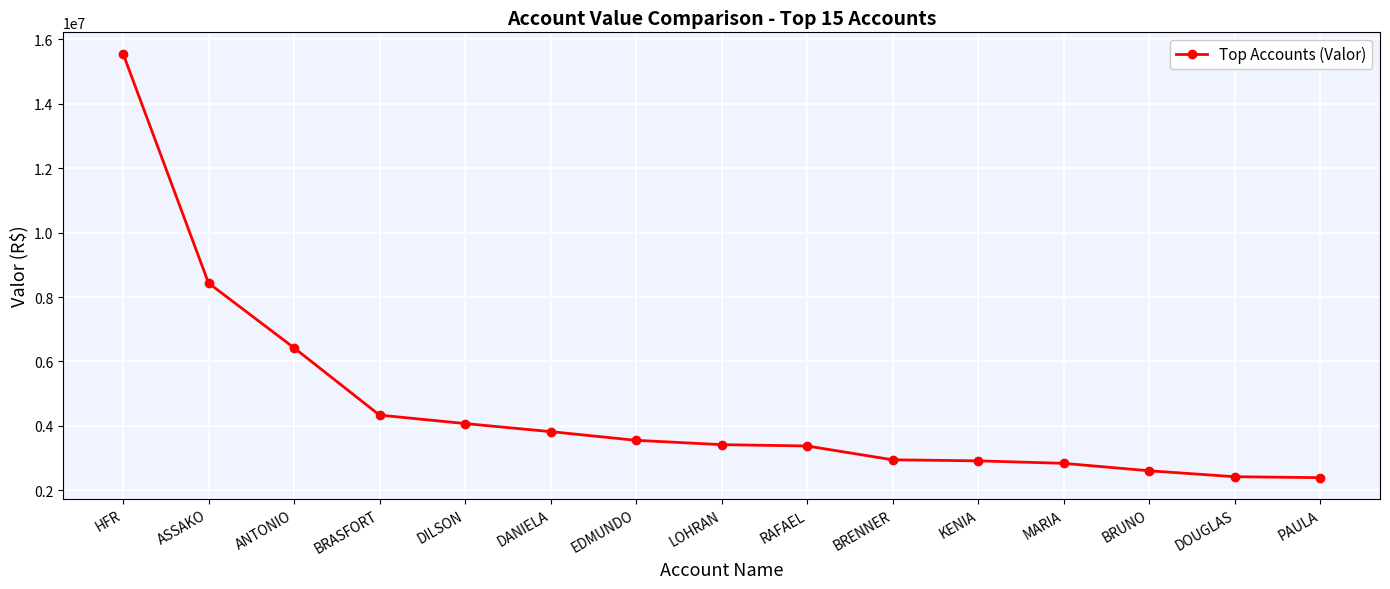

What is the minimum value shown in the chart?

2391070.0